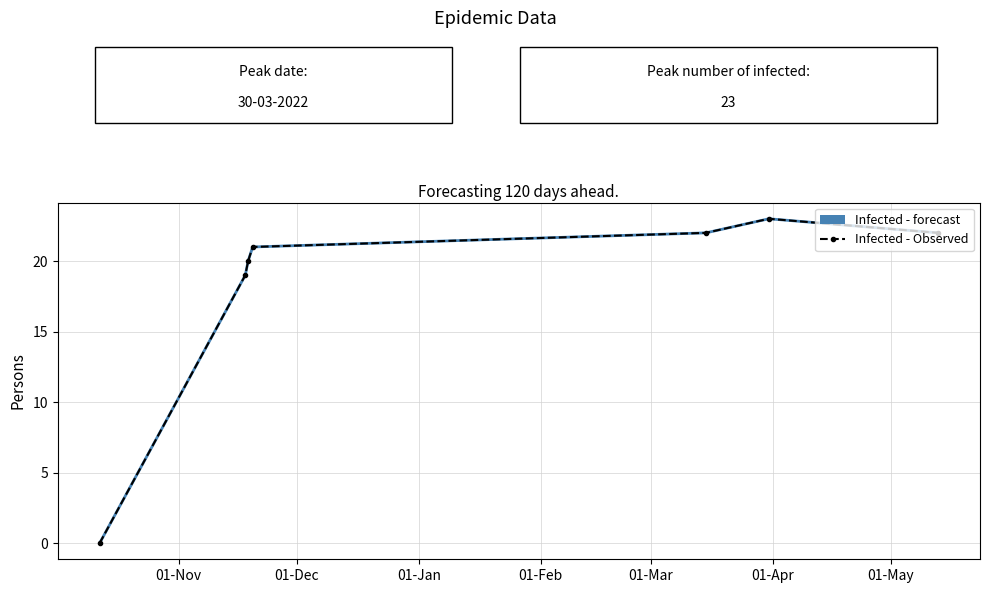

At which category does Infected - Observed reach its first local peak?

01-Apr